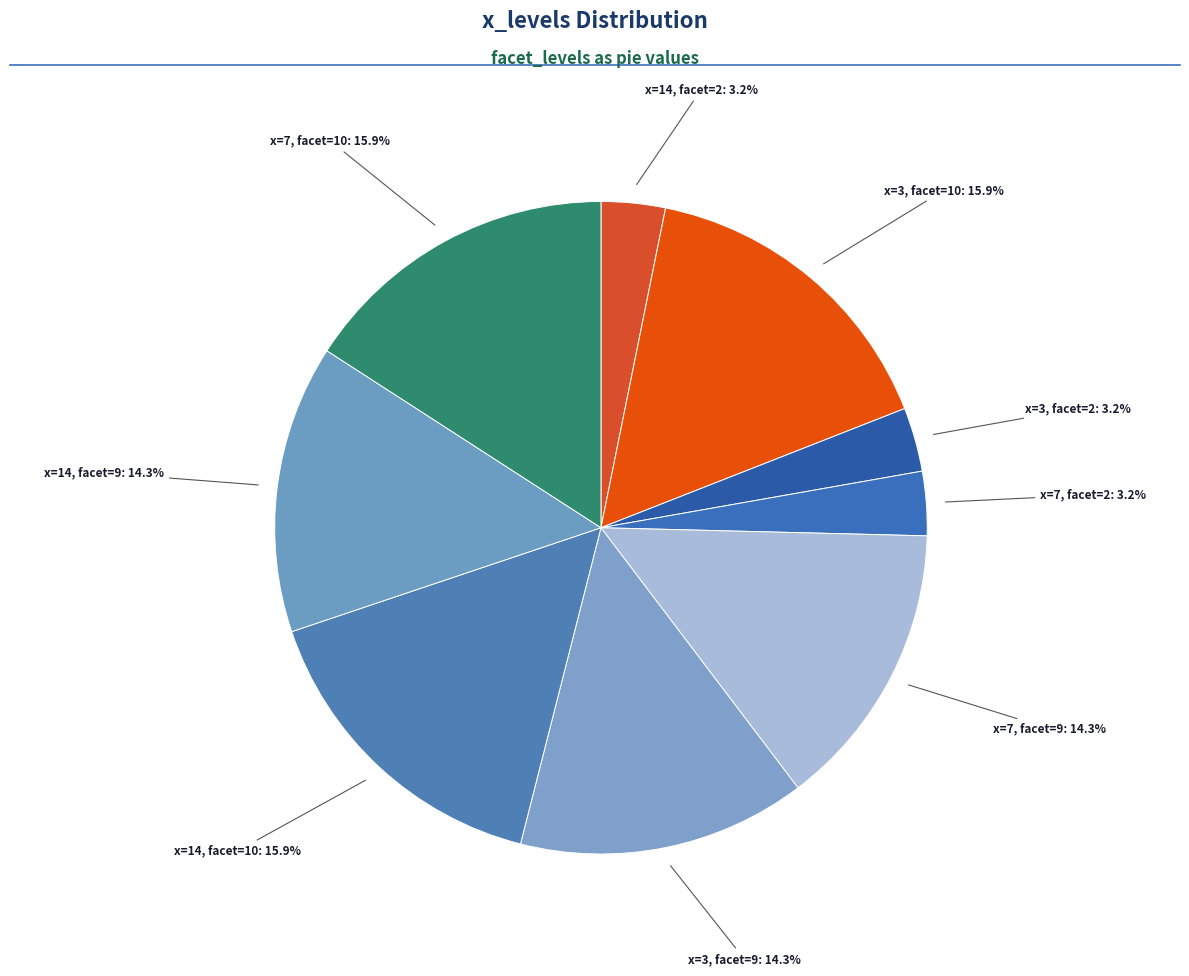

How many slices are in this pie chart?

9